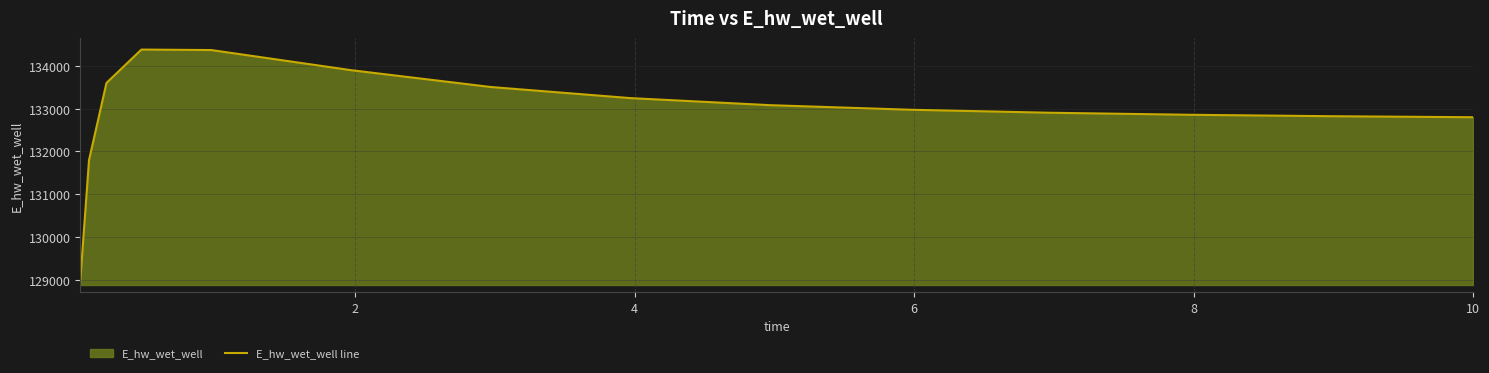

What is the minimum value shown in the chart?

128978.9